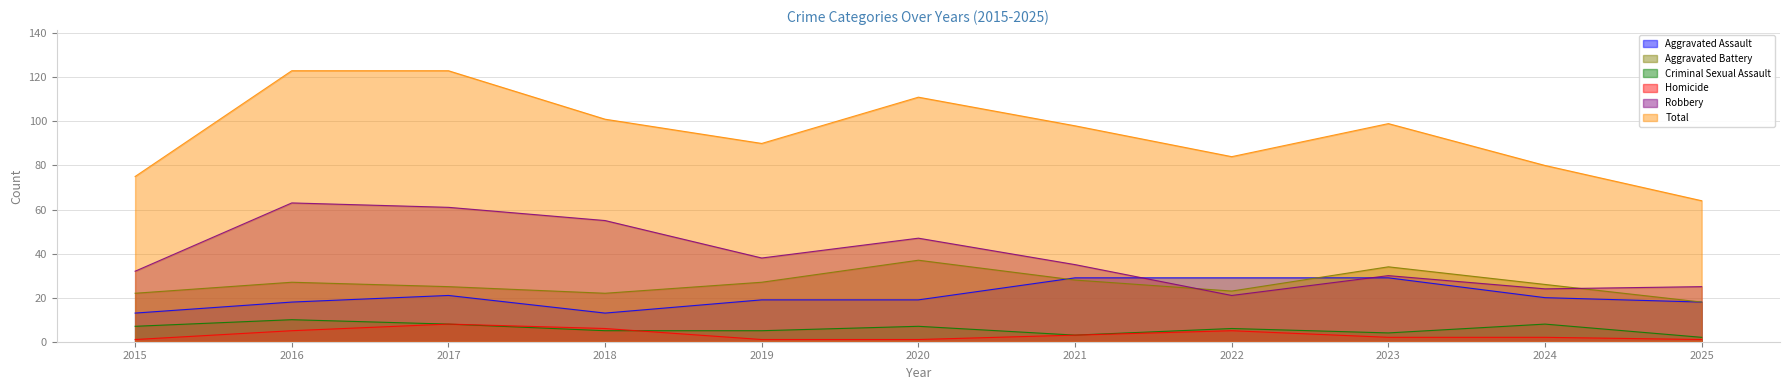

Does the chart have visible grid lines?

Yes